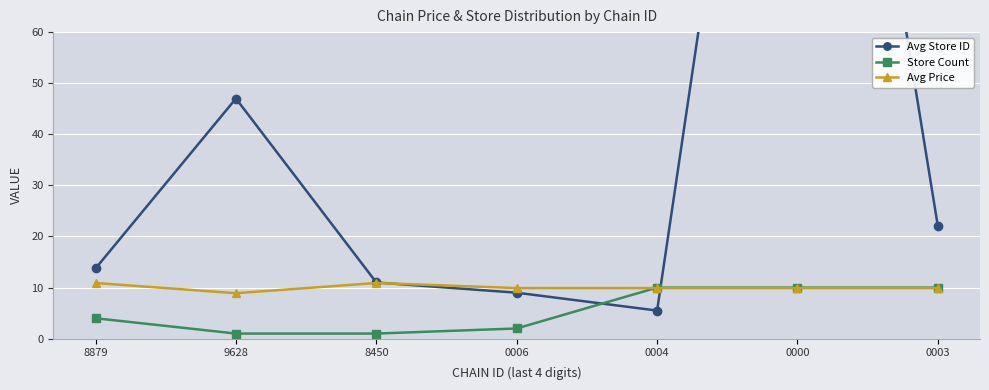

What is the sum of all Avg Store ID values?

299.4